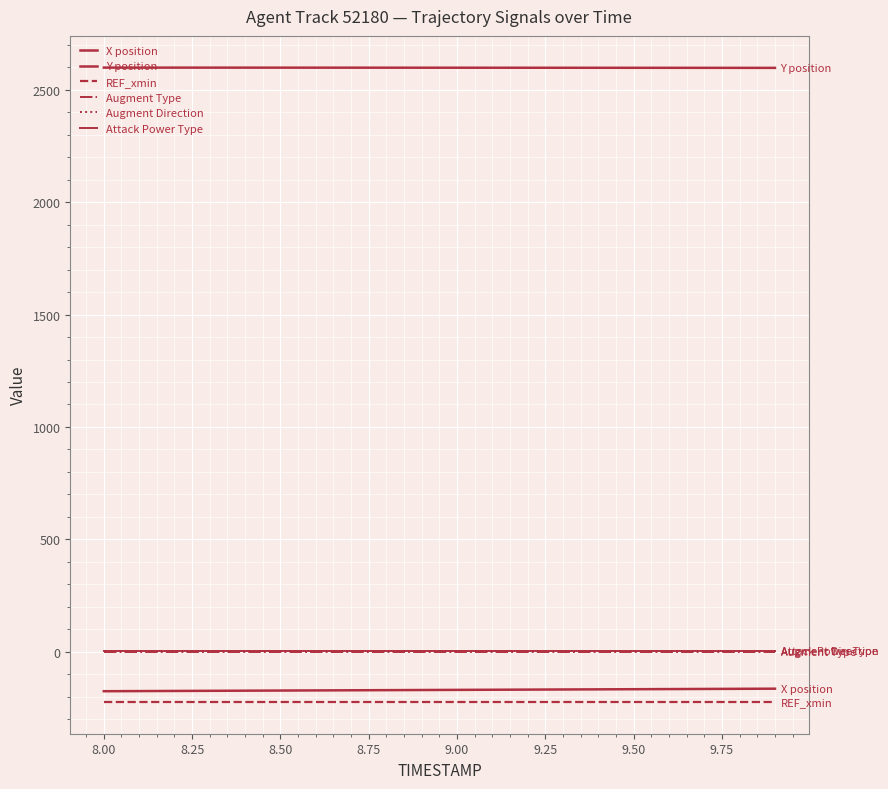

How many series are shown in this chart?

6